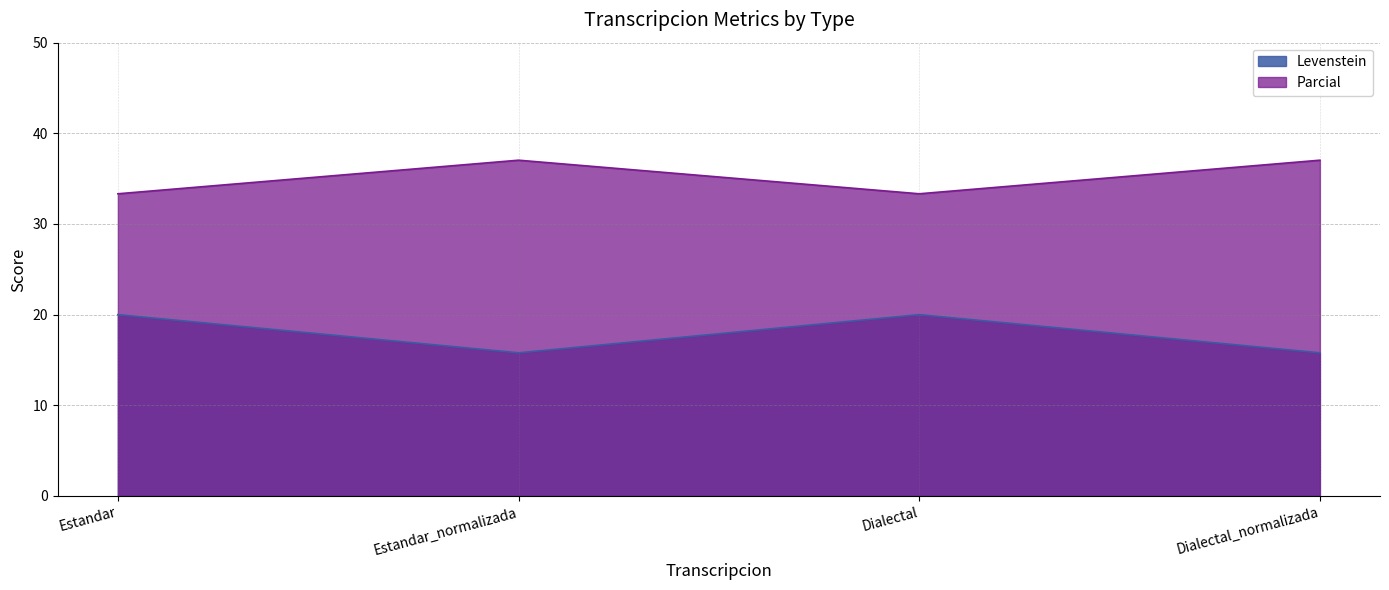

At which category does Levenstein reach its first local valley?

Estandar_normalizada